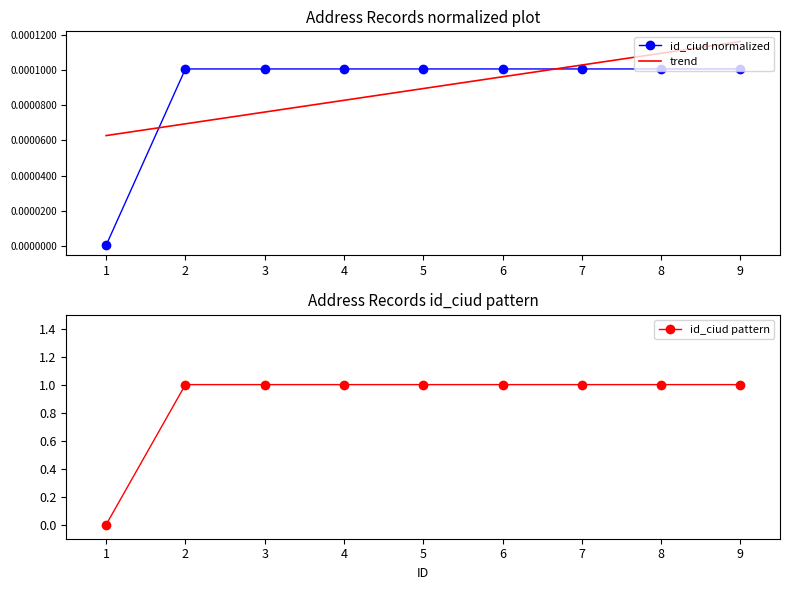

True or false: id_ciud normalized has more than 2 interior local peaks.

False